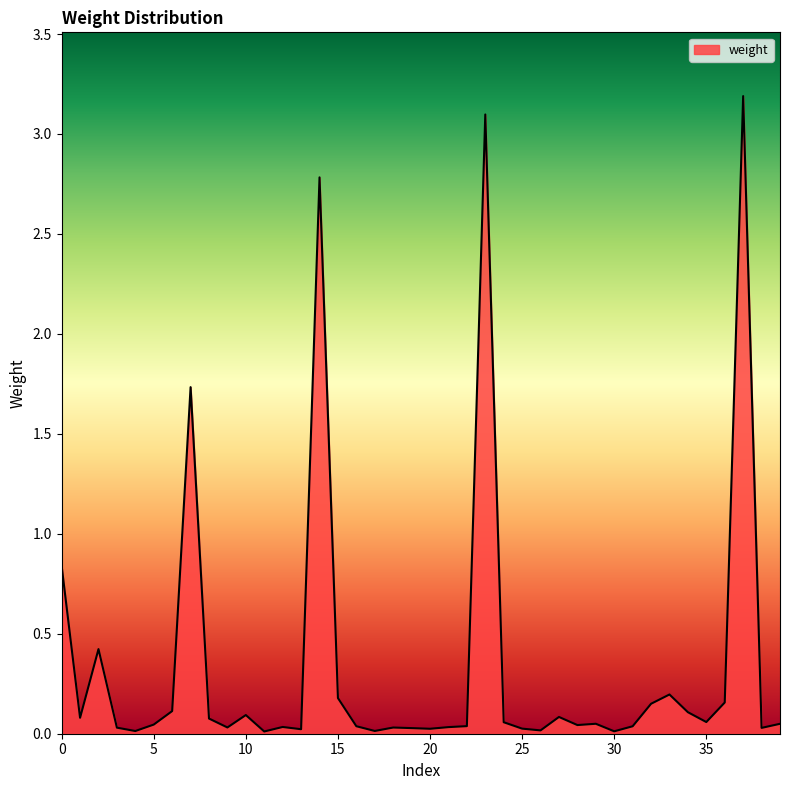

What is the maximum value shown in the chart?

3.2